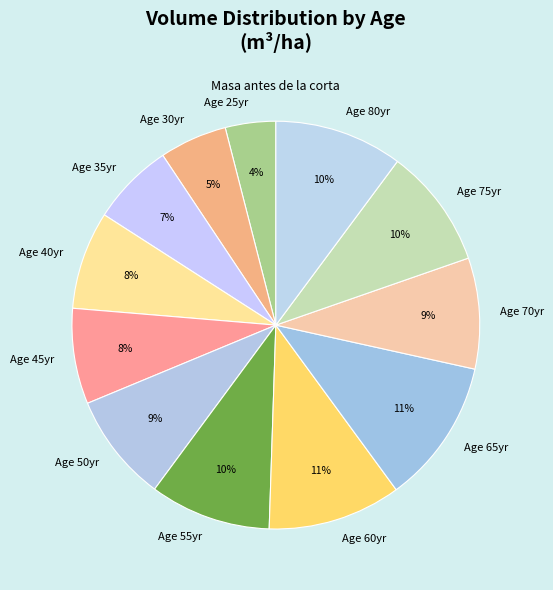

Is Age 55yr the majority of the pie?

No